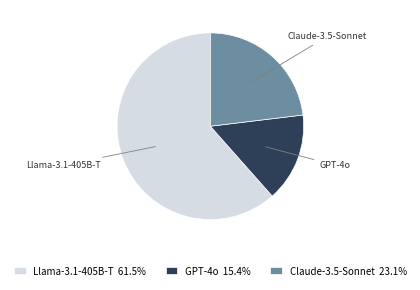

The GPT-4o slice represents 2% of the pie. True or false?

False